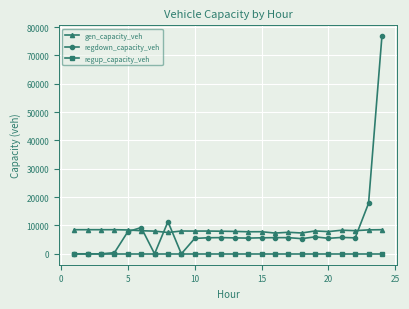

Rank the series by their maximum value, from lowest to highest.

regup_capacity_veh, gen_capacity_veh, regdown_capacity_veh